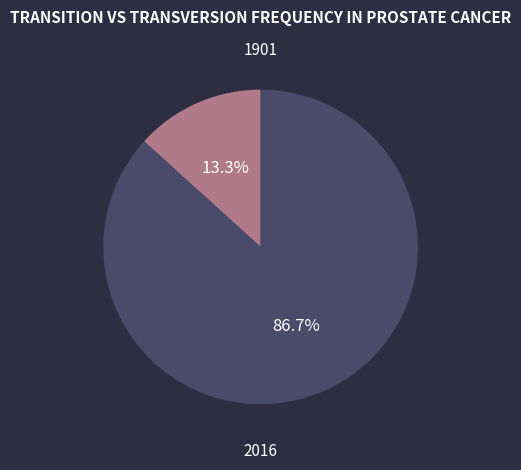

Between 2016 and 1901, which is larger?

2016